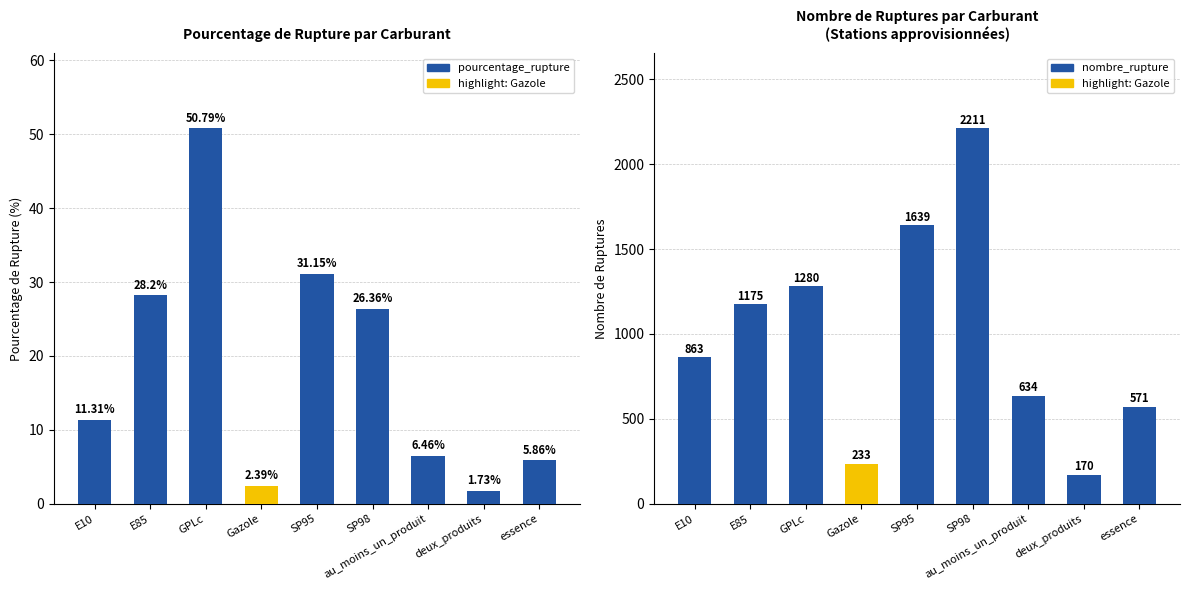

Reading left to right, transcribe all the data shown in this chart.

pourcentage_rupture: E10=11.3	E85=28.2	GPLc=50.8	Gazole=2.4	SP95=31.1	SP98=26.4	au_moins_un_produit=6.5	deux_produits=1.7	essence=5.9
nombre_rupture: E10=863.0	E85=1175.0	GPLc=1280.0	Gazole=233.0	SP95=1639.0	SP98=2211.0	au_moins_un_produit=634.0	deux_produits=170.0	essence=571.0